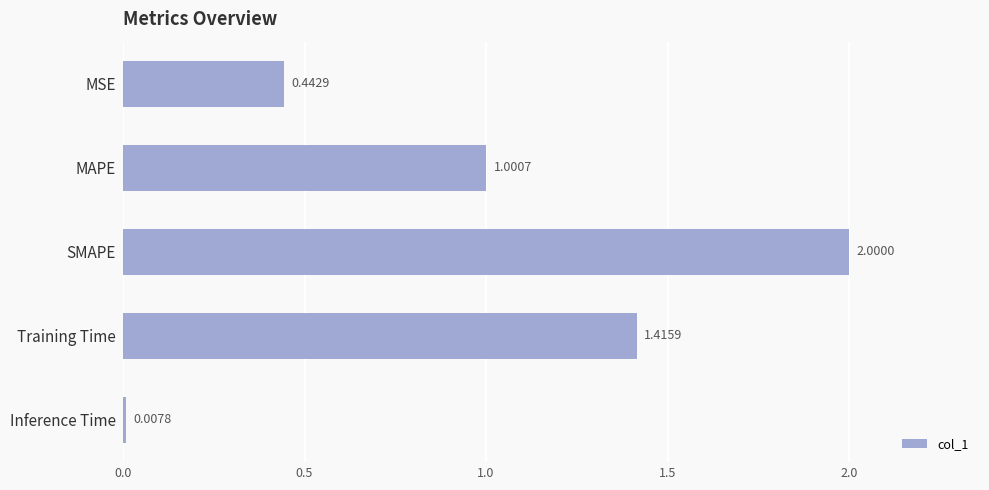

Count the number of data series in this chart.

1